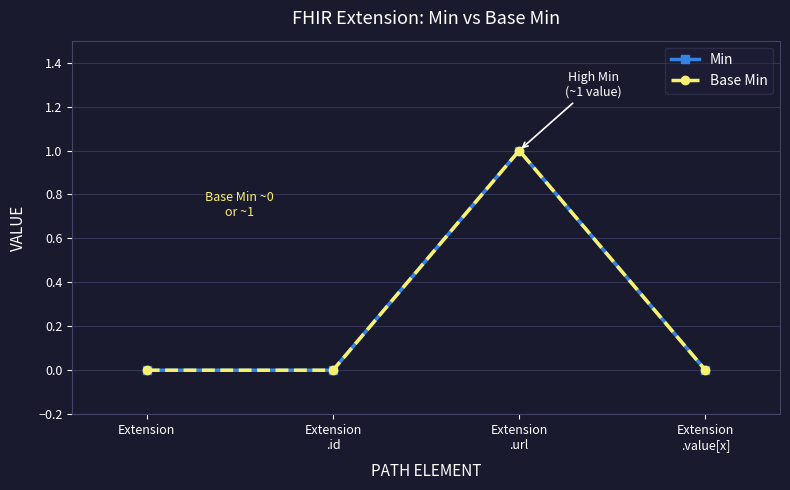

Reading right to left, extract all data points from this chart.

Min: Extension
.value[x]=0	Extension
.url=1	Extension
.id=0	Extension=0
Base Min: Extension
.value[x]=0	Extension
.url=1	Extension
.id=0	Extension=0